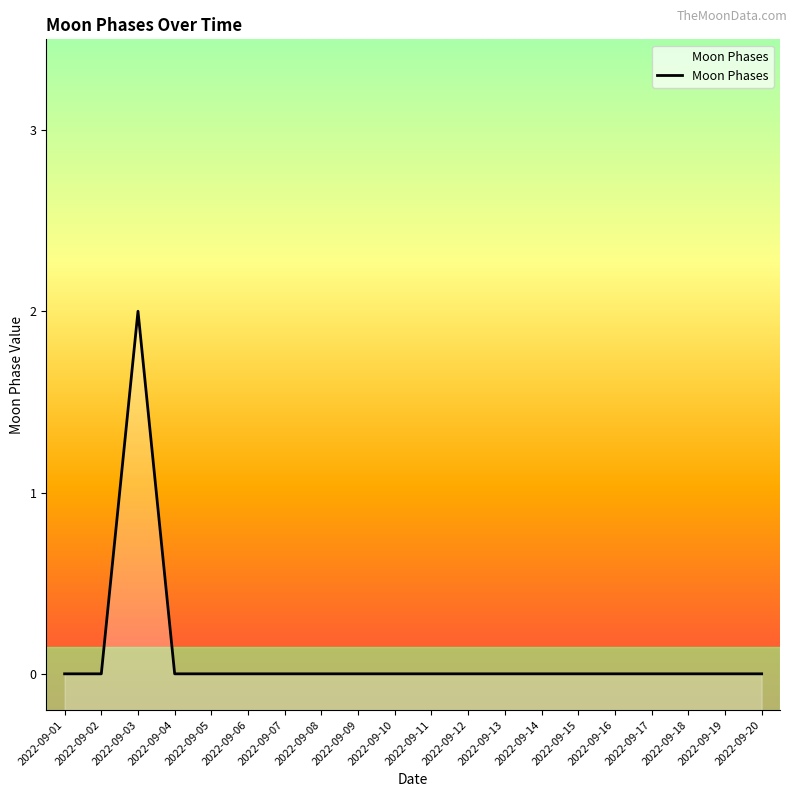

The value at 2022-09-06 is 0. True or false?

True